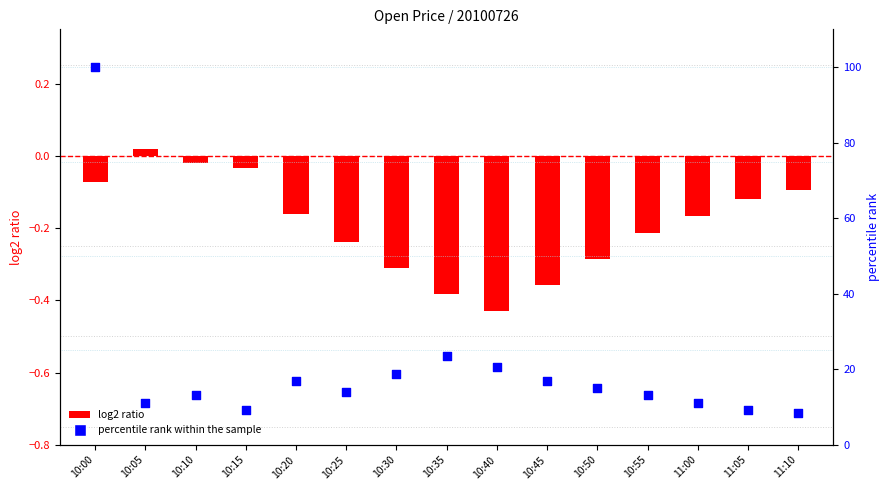

Which series reaches the maximum Y coordinate?

percentile rank within the sample